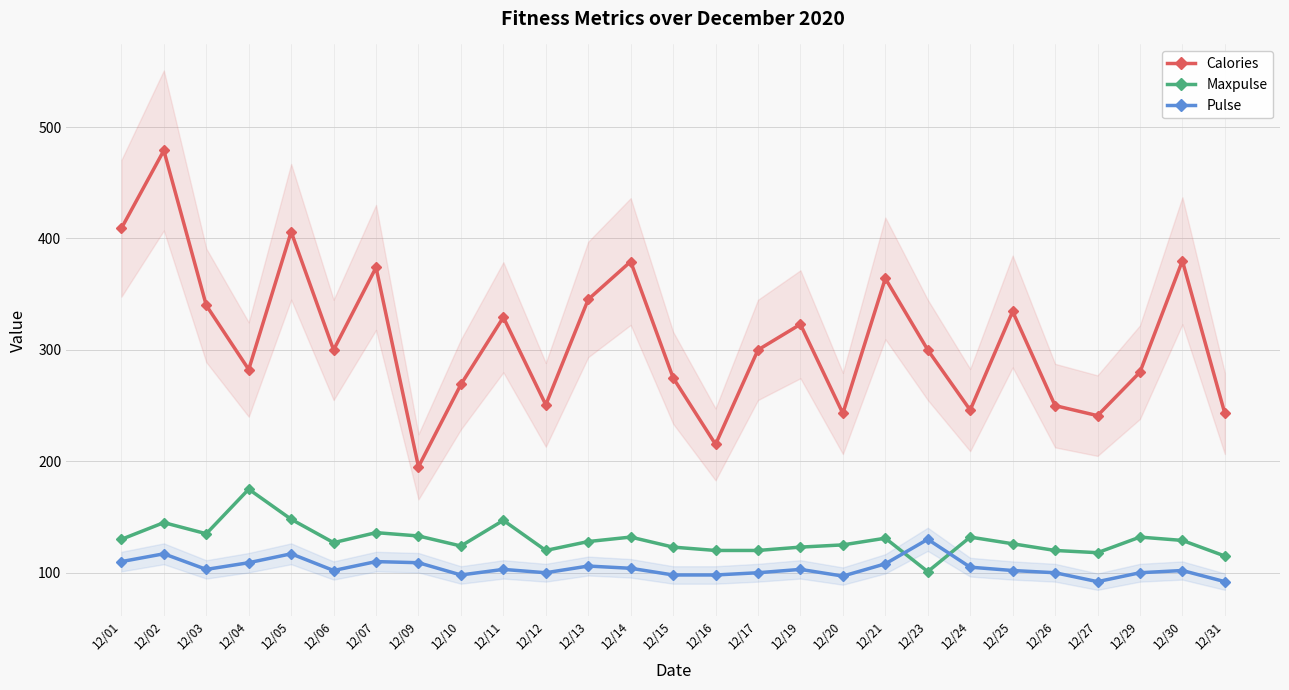

How many interior local valleys does the Calories series have?

8